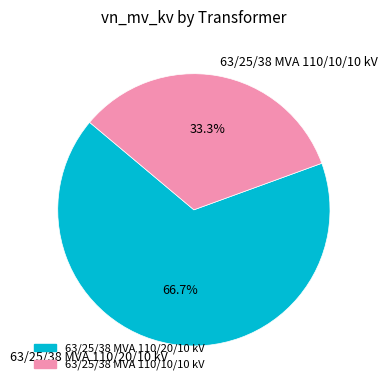

What is the ratio of the value at 63/25/38 MVA 110/10/10 kV to the value at 63/25/38 MVA 110/20/10 kV?

0.5